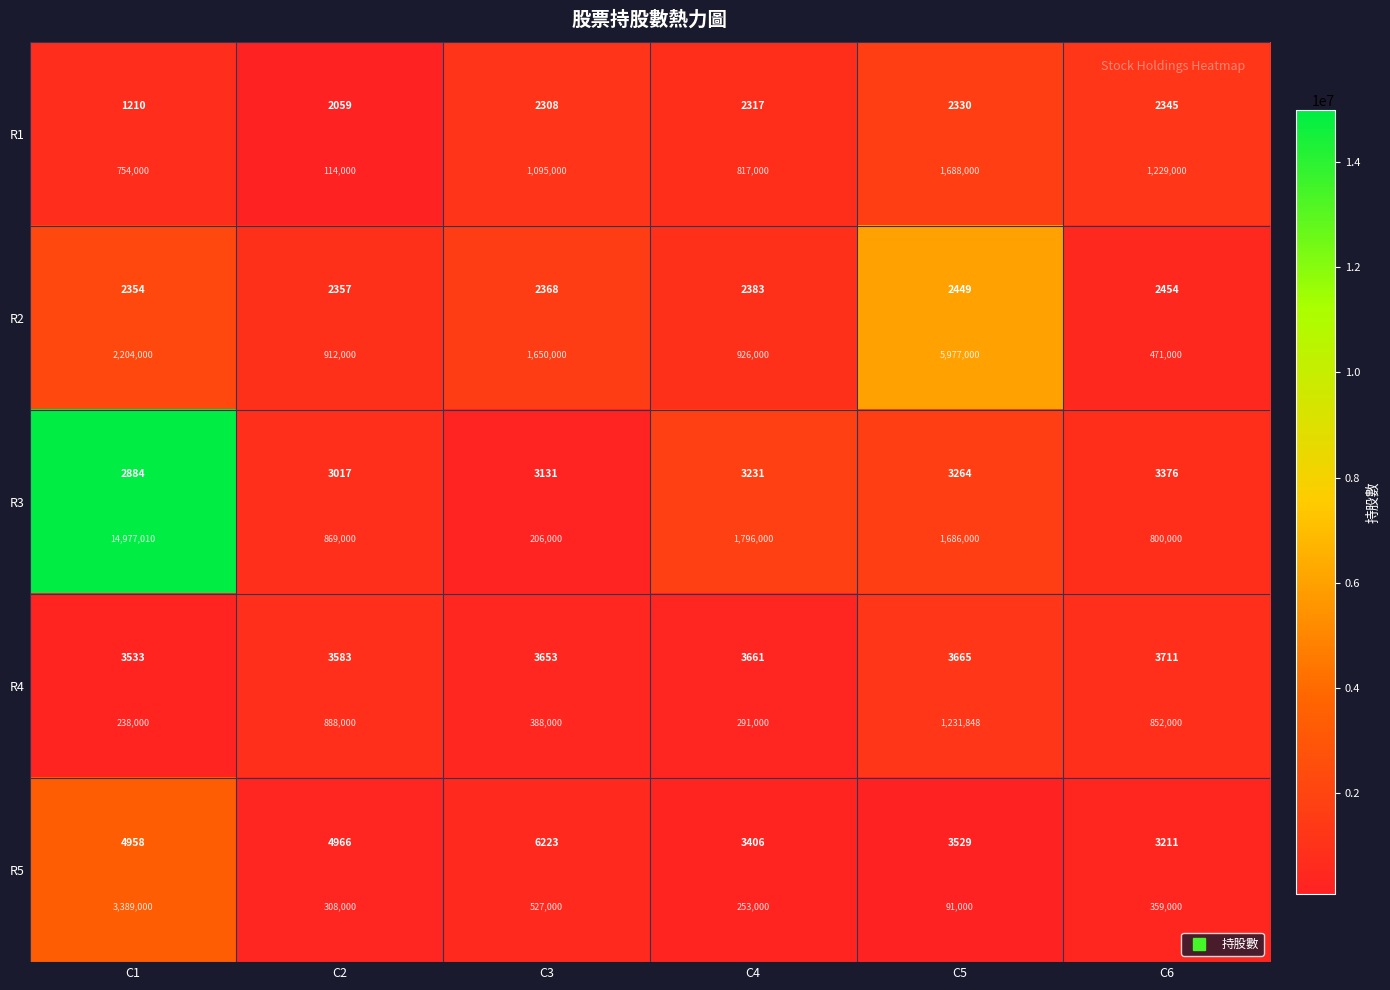

What is the spread (max minus min) of values at C1?

14739010